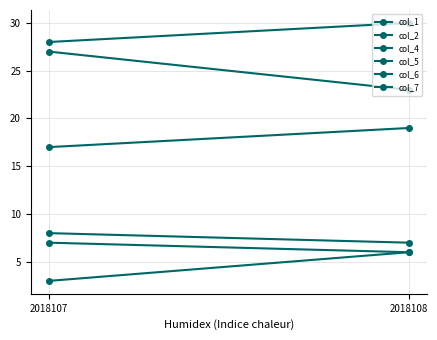

Between 2018107 and 2018108, which series saw the biggest shift?

col_5